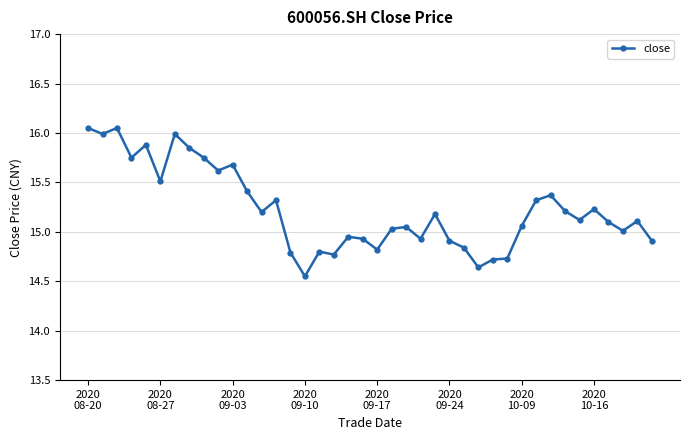

What is the value of the 6th point from the left?

15.5